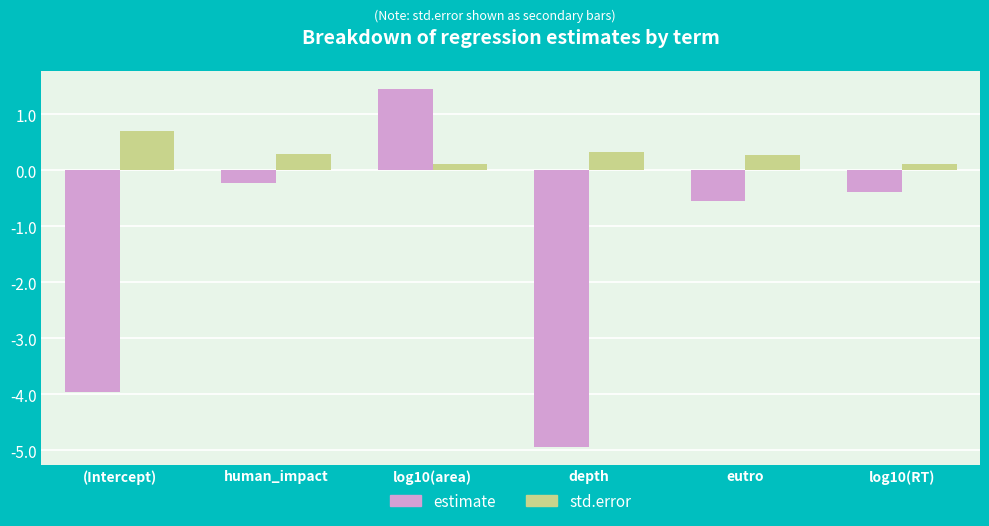

What is the sum of the estimate values at human_impact and eutro?

-0.8